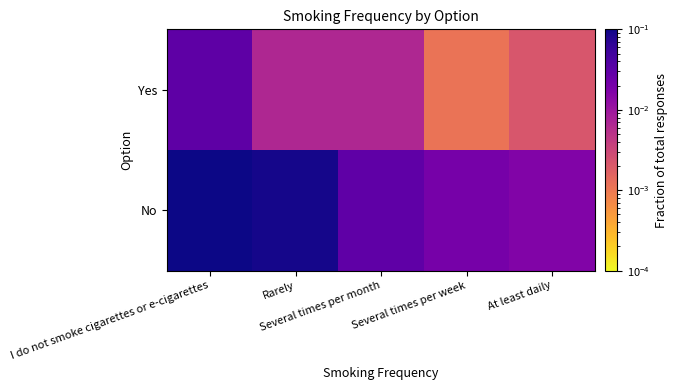

What is the total value across all series at I do not smoke cigarettes or e-cigarettes?

0.8